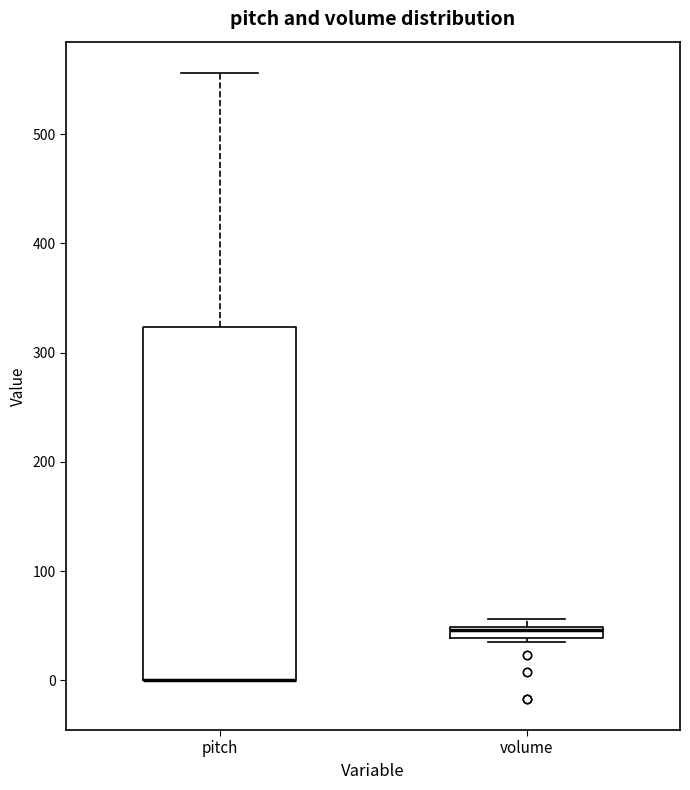

Comparing the boxes themselves (not the whiskers), which one is the tallest?

pitch